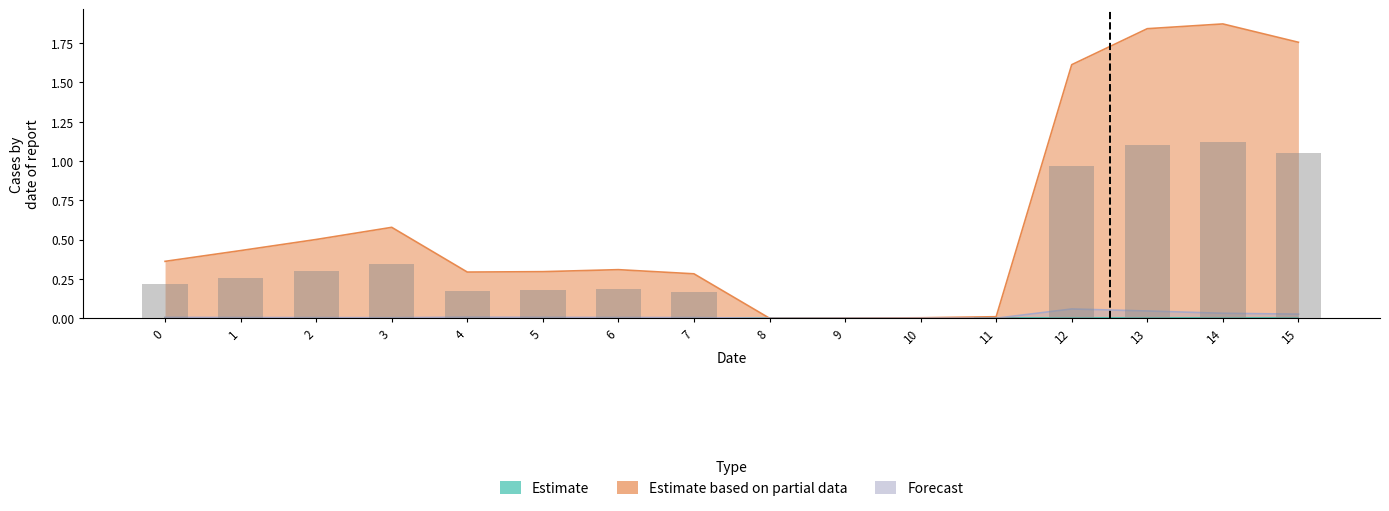

Which label corresponds to the smallest value in the chart?

8